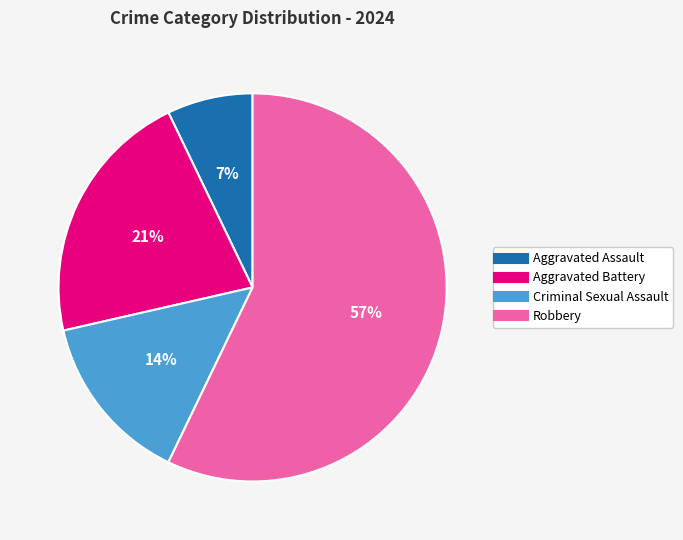

How many segments does this pie chart have?

4